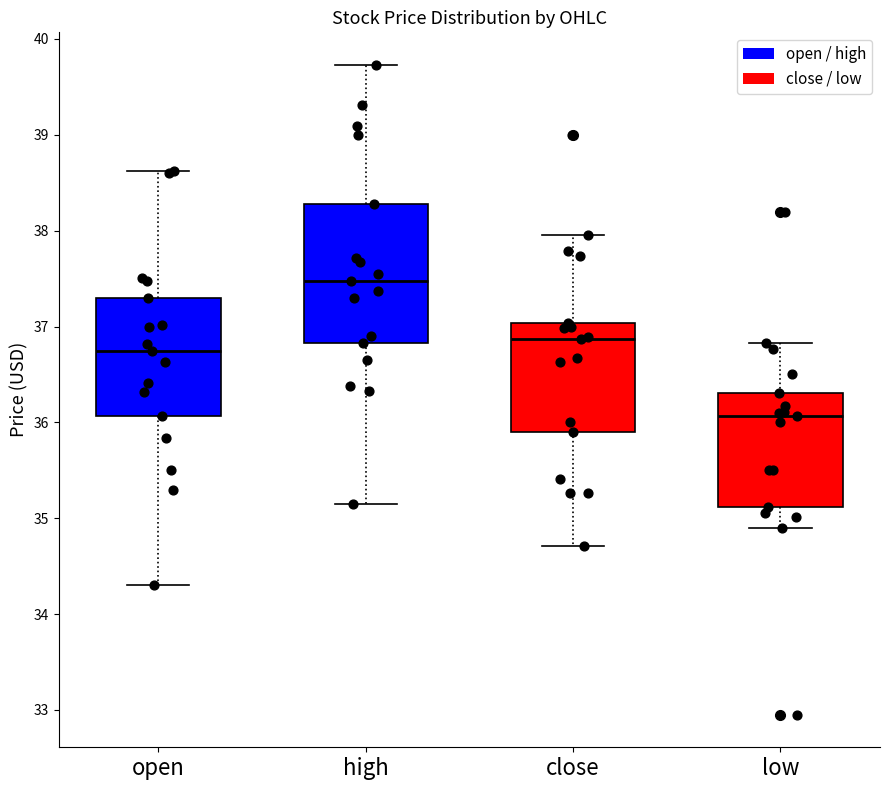

Where does the median line of the box for high sit on the y-axis? The values are not printed on the chart, so give them approximately, as read against the axis.

37.5